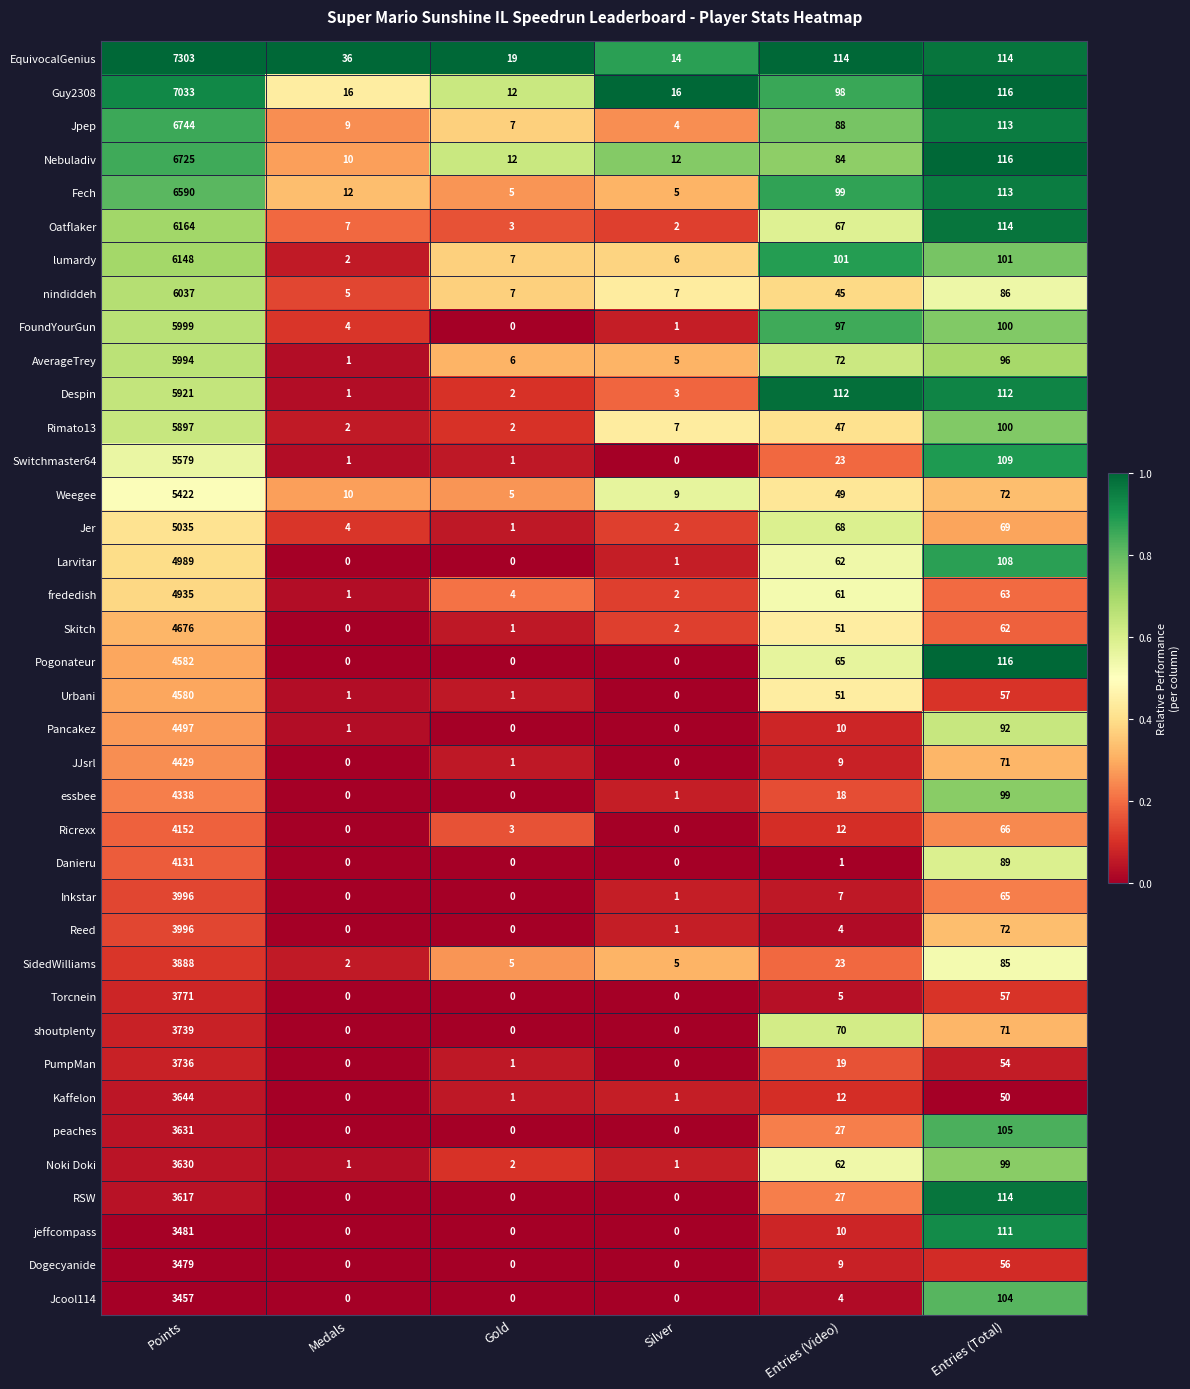

At which label does FoundYourGun first exceed 97?

Points